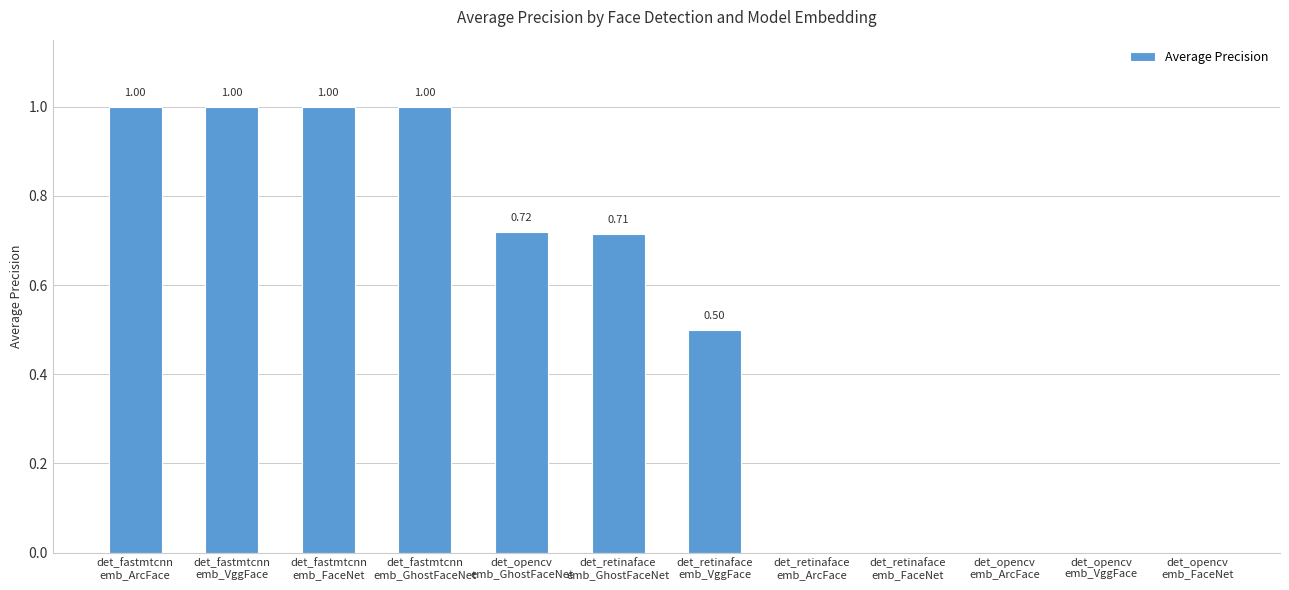

What is the sum of all values?

5.9